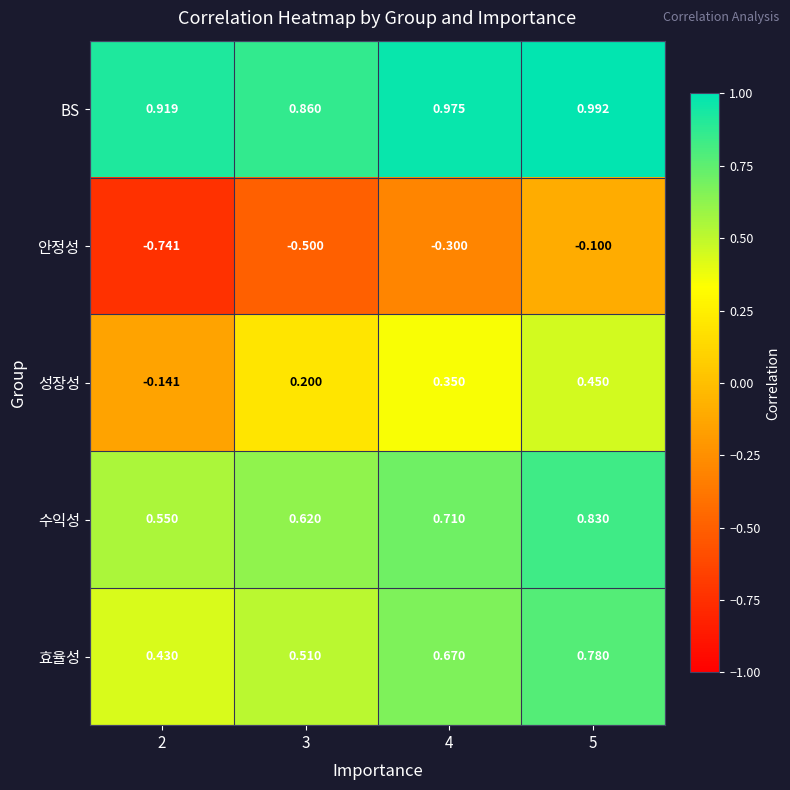

Which series has the widest spread of values?

안정성